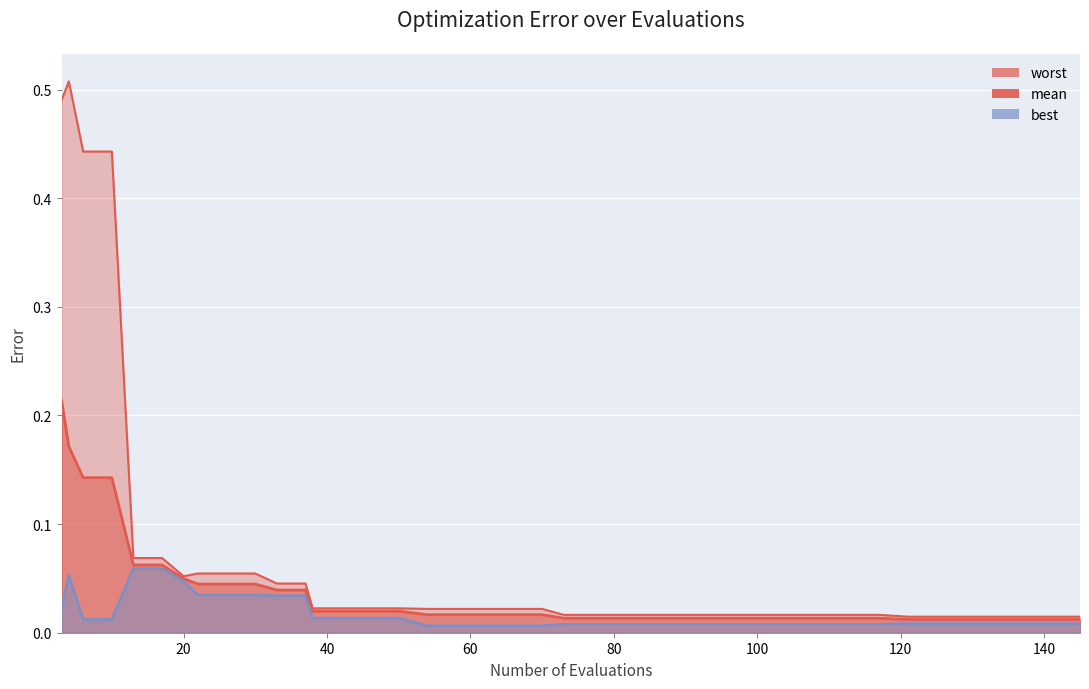

Reading left to right, list all the values displayed in this chart.

mean: 0.2	0.2	0.1	0.1	0.1	0.1	0.0	0.0	0.0	0.0	0.0	0.0	0.0	0.0	0.0	0.0	0.0	0.0	0.0	0.0	0.0	0.0	0.0	0.0	0.0	0.0	0.0	0.0	0.0	0.0	0.0	0.0	0.0	0.0	0.0	0.0	0.0	0.0	0.0	0.0
best: 0.0	0.1	0.0	0.0	0.1	0.1	0.0	0.0	0.0	0.0	0.0	0.0	0.0	0.0	0.0	0.0	0.0	0.0	0.0	0.0	0.0	0.0	0.0	0.0	0.0	0.0	0.0	0.0	0.0	0.0	0.0	0.0	0.0	0.0	0.0	0.0	0.0	0.0	0.0	0.0
worst: 0.5	0.5	0.4	0.4	0.1	0.1	0.1	0.1	0.1	0.1	0.0	0.0	0.0	0.0	0.0	0.0	0.0	0.0	0.0	0.0	0.0	0.0	0.0	0.0	0.0	0.0	0.0	0.0	0.0	0.0	0.0	0.0	0.0	0.0	0.0	0.0	0.0	0.0	0.0	0.0